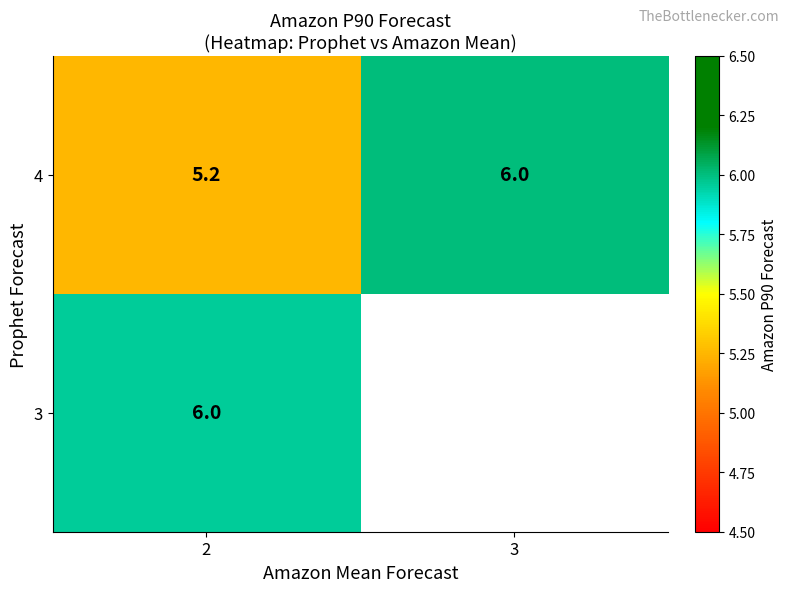

Which category has the highest value across all series?

3